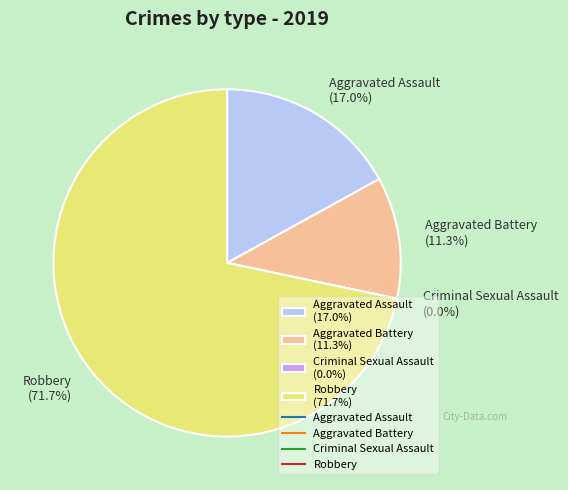

How much of the chart is everything except Criminal Sexual Assault?

100.0%